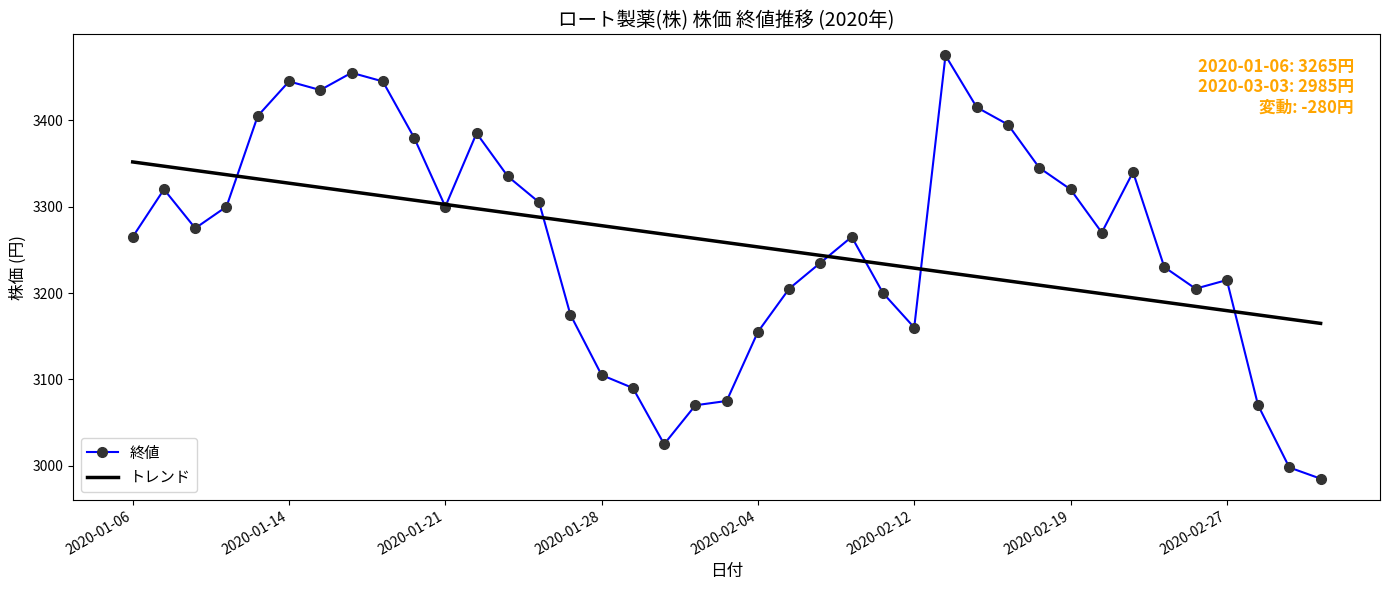

What is the sum of all トレンド values?

127073.0